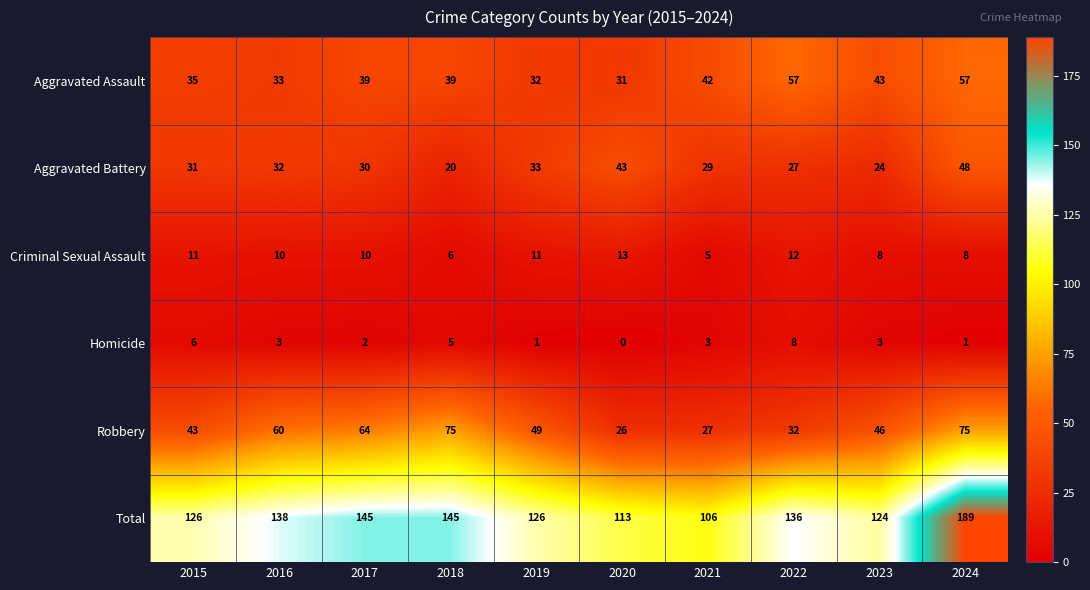

Which series has the largest total across all categories?

Total